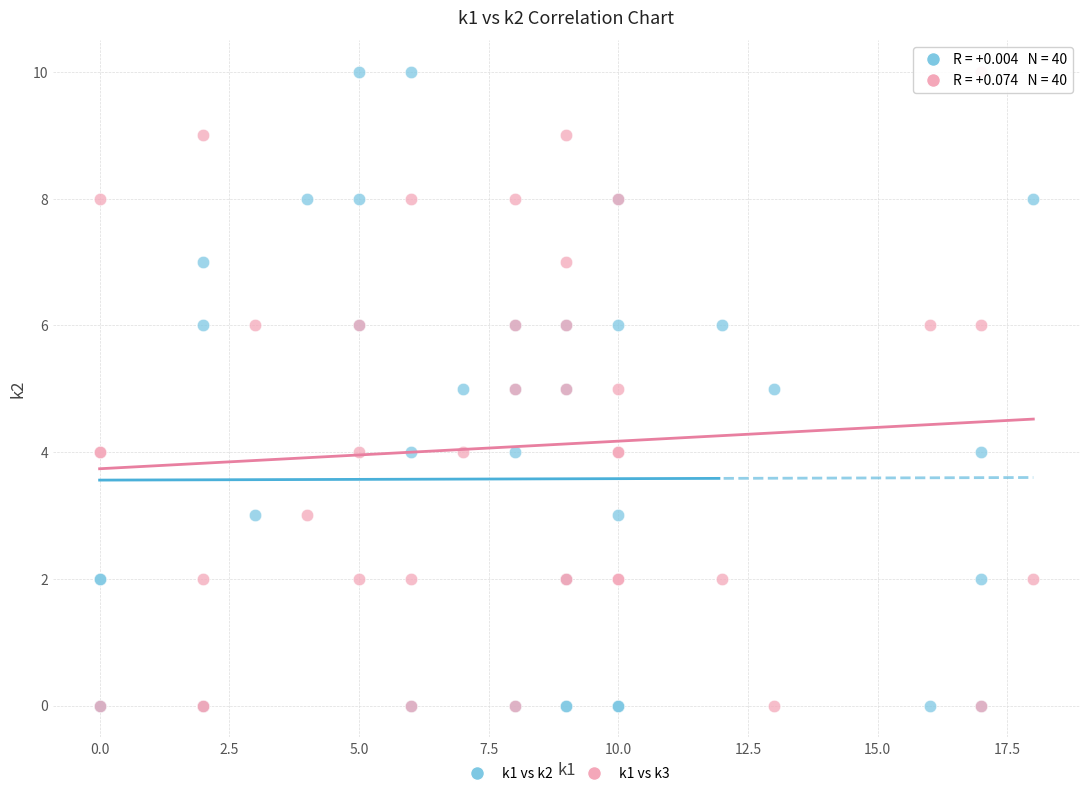

What are all the series names shown in the legend?

k1 vs k2, k1 vs k3